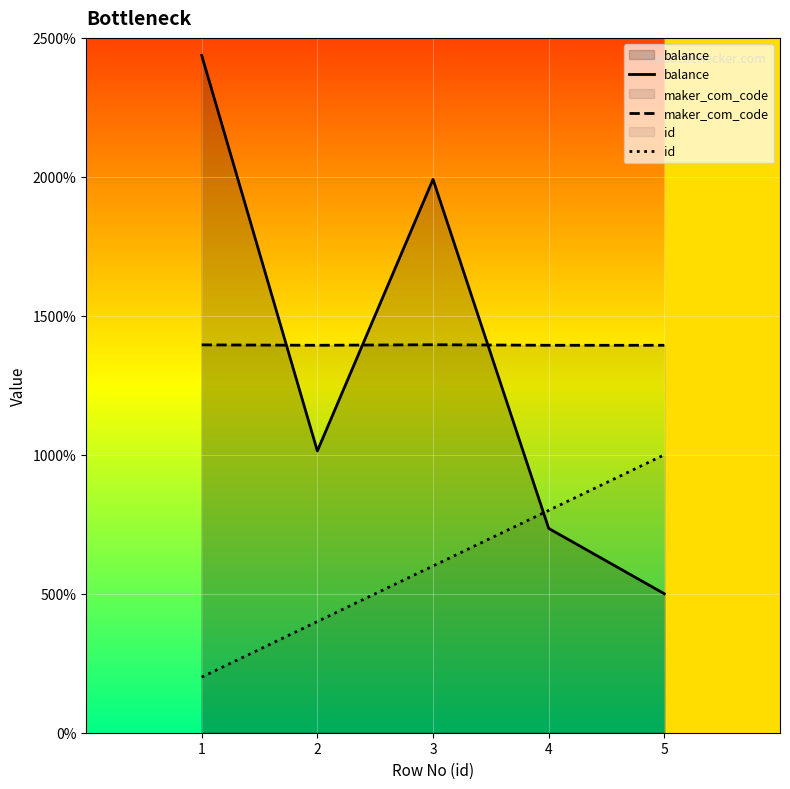

At which label does maker_com_code reach its minimum?

2